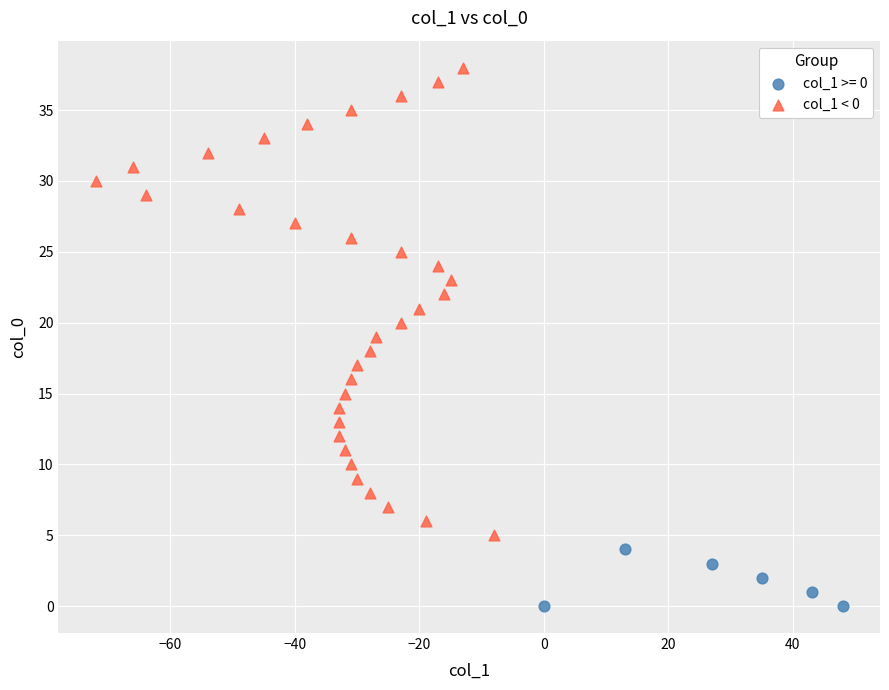

Which series has the widest spread of Y values?

col_1 < 0